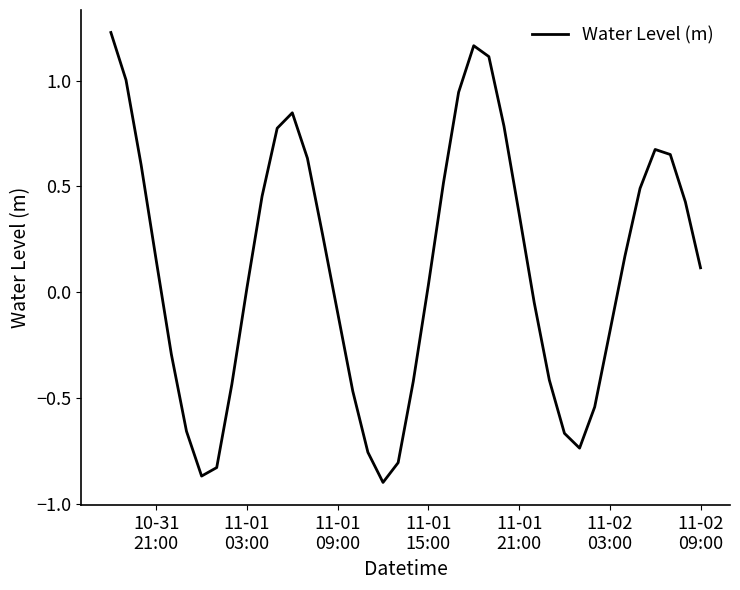

How many lines are shown in the chart?

1